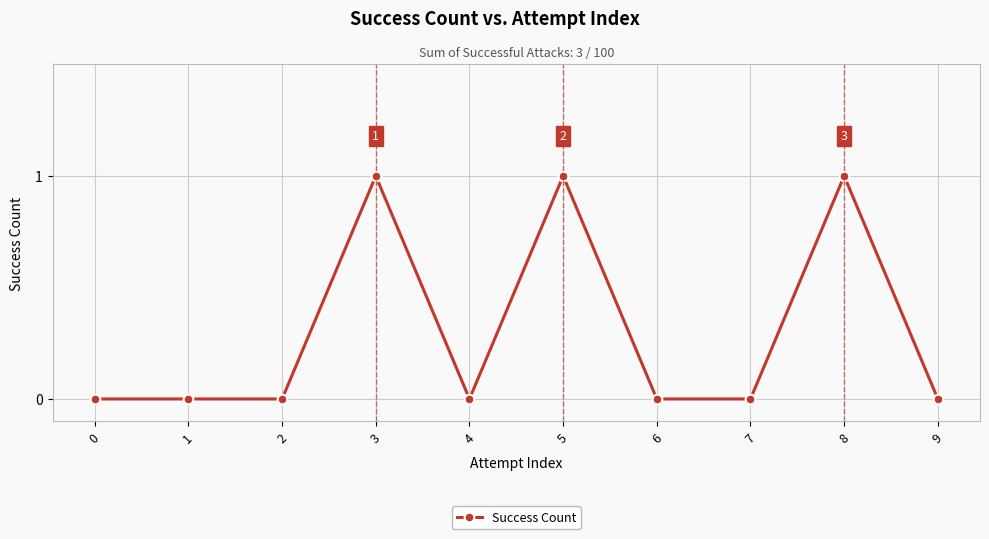

Which has a higher value, 9 or 5?

5